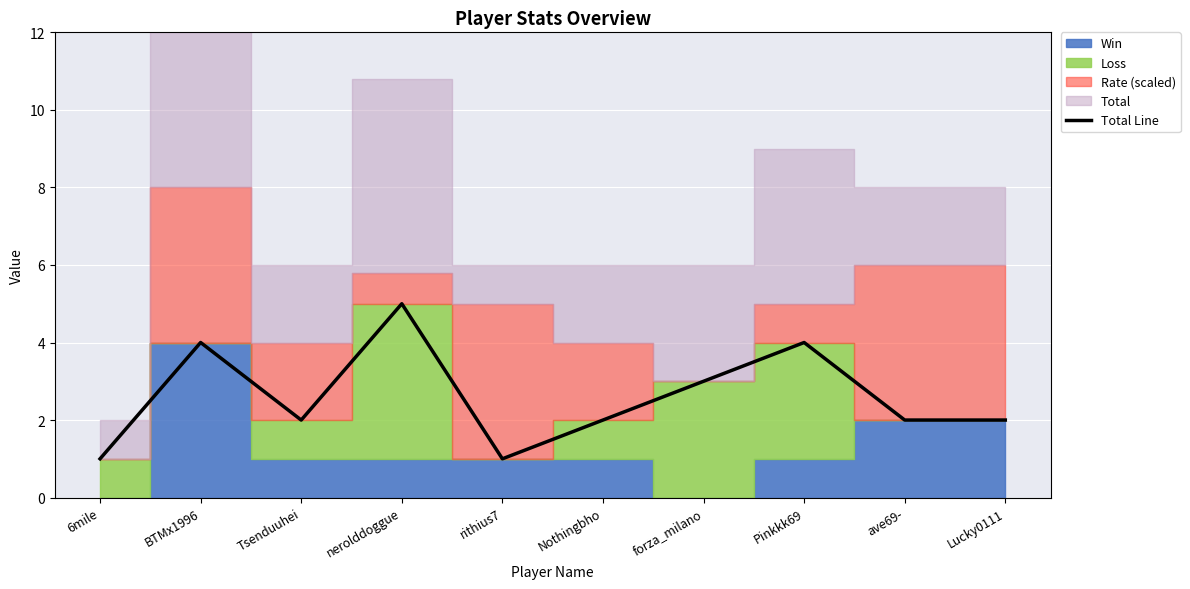

Rank the categories by value from lowest to highest.

6mile, rithius7, Tsenduuhei, Nothingbho, ave69-, Lucky0111, forza_milano, BTMx1996, Pinkkk69, nerolddoggue